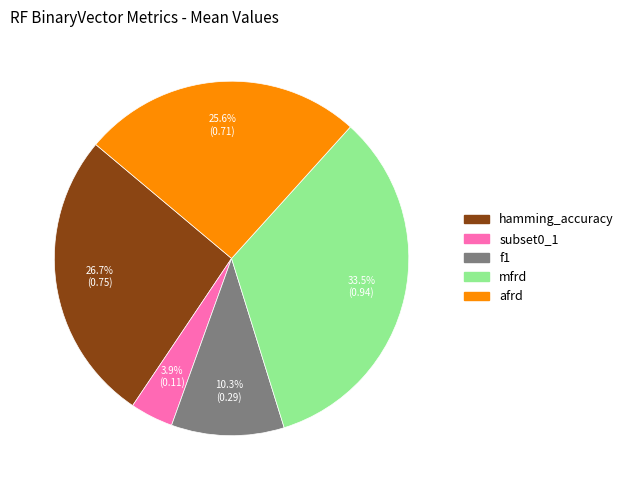

Is the sum of afrd and subset0_1 greater than half?

No